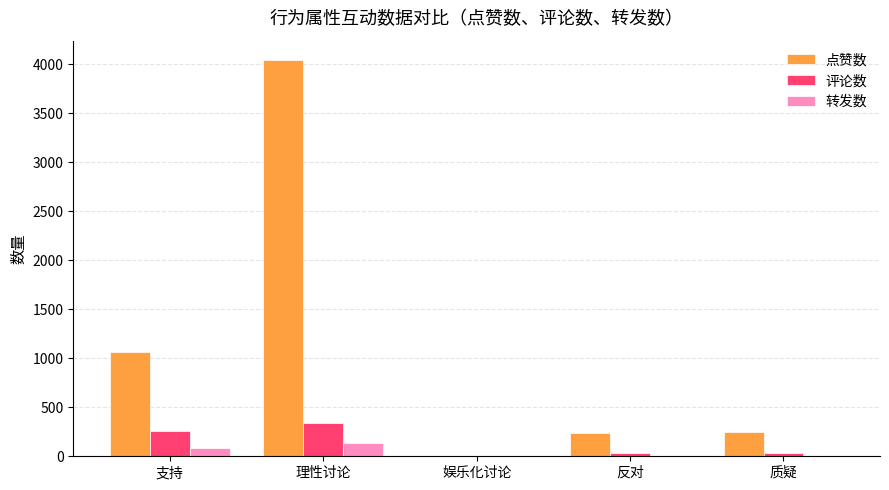

Which series changed the most between 支持 and 质疑?

点赞数